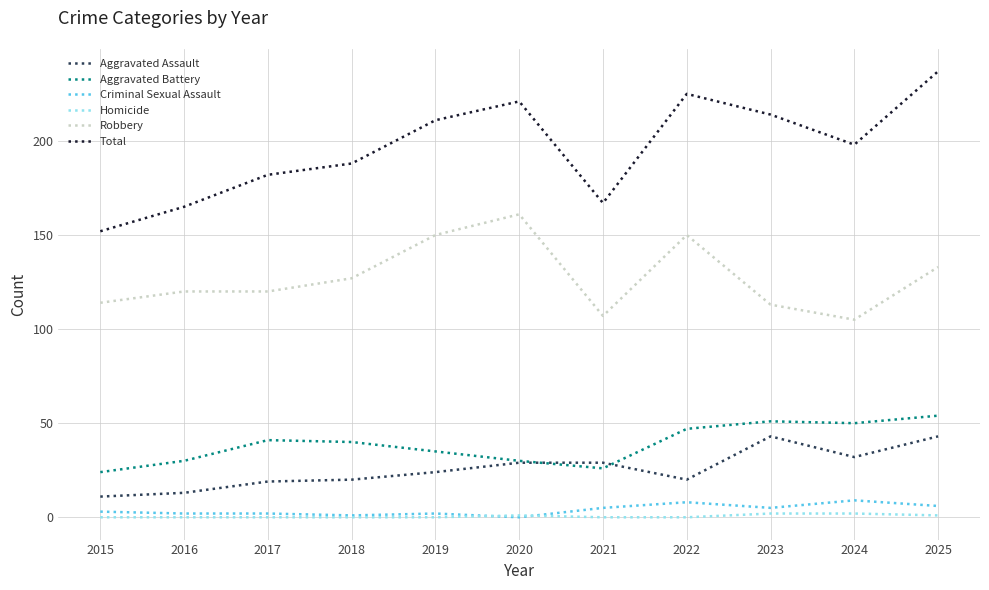

Which series has the largest range (max minus min)?

Total